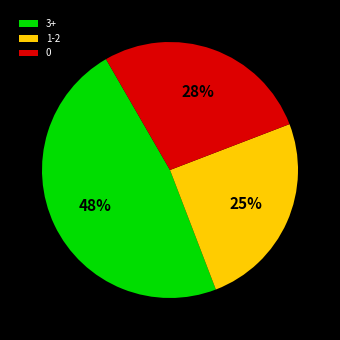

The 1-2 slice represents 25% of the pie. True or false?

True